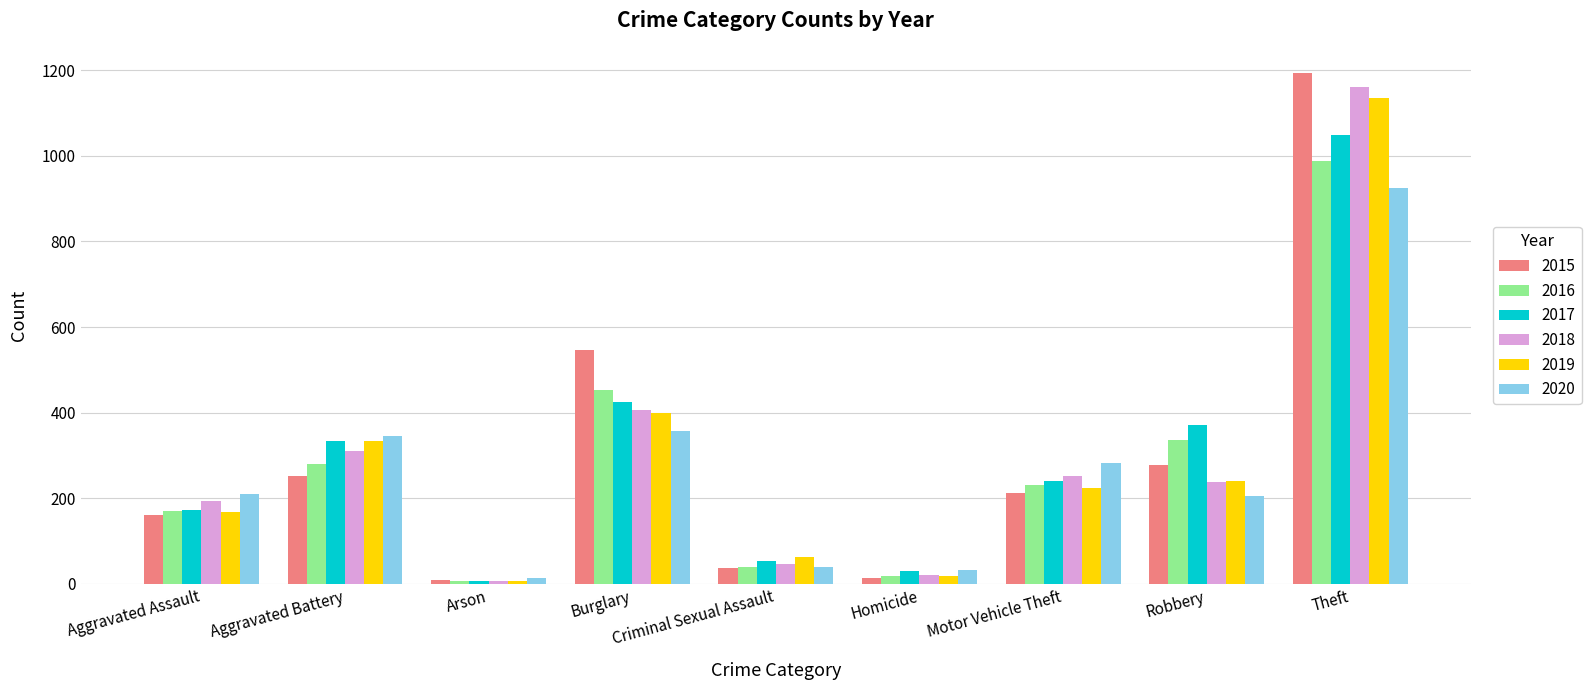

Does the chart contain any negative values?

No